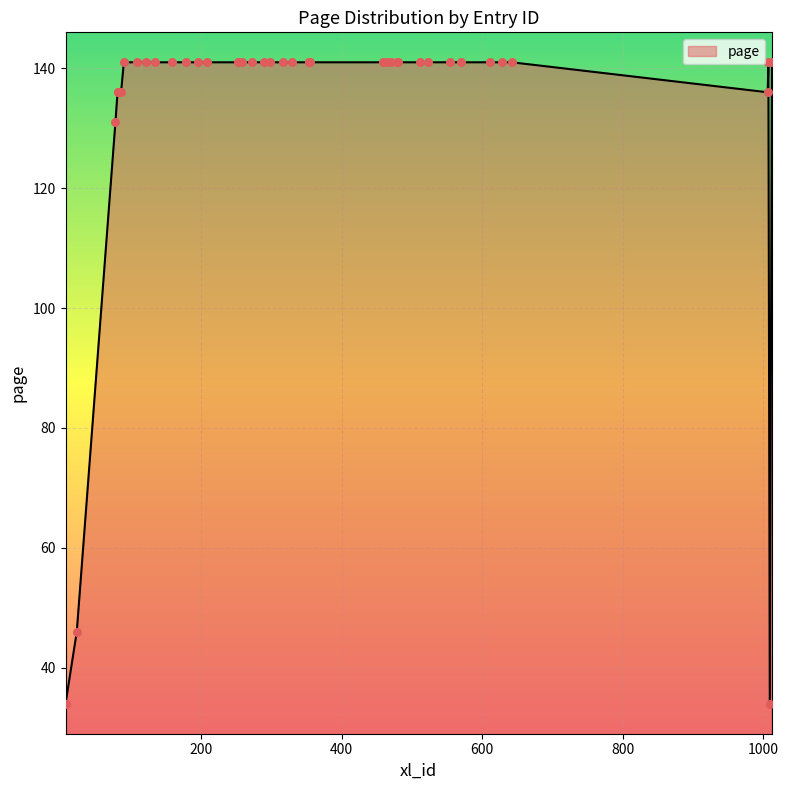

What is the smallest value displayed?

34